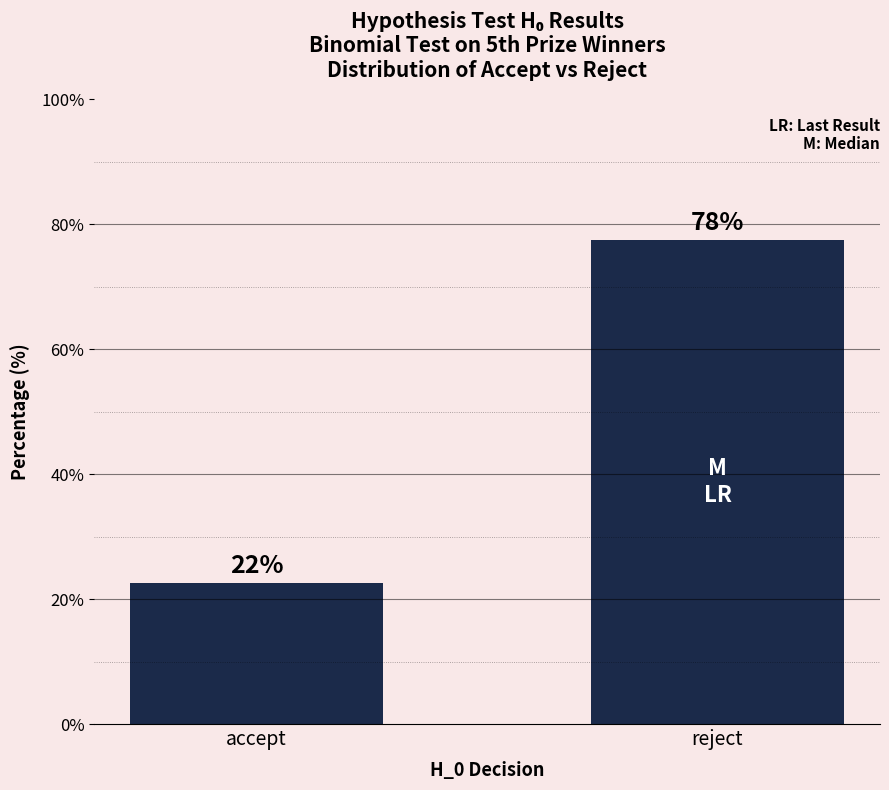

List the labels in order of value, largest first.

reject, accept